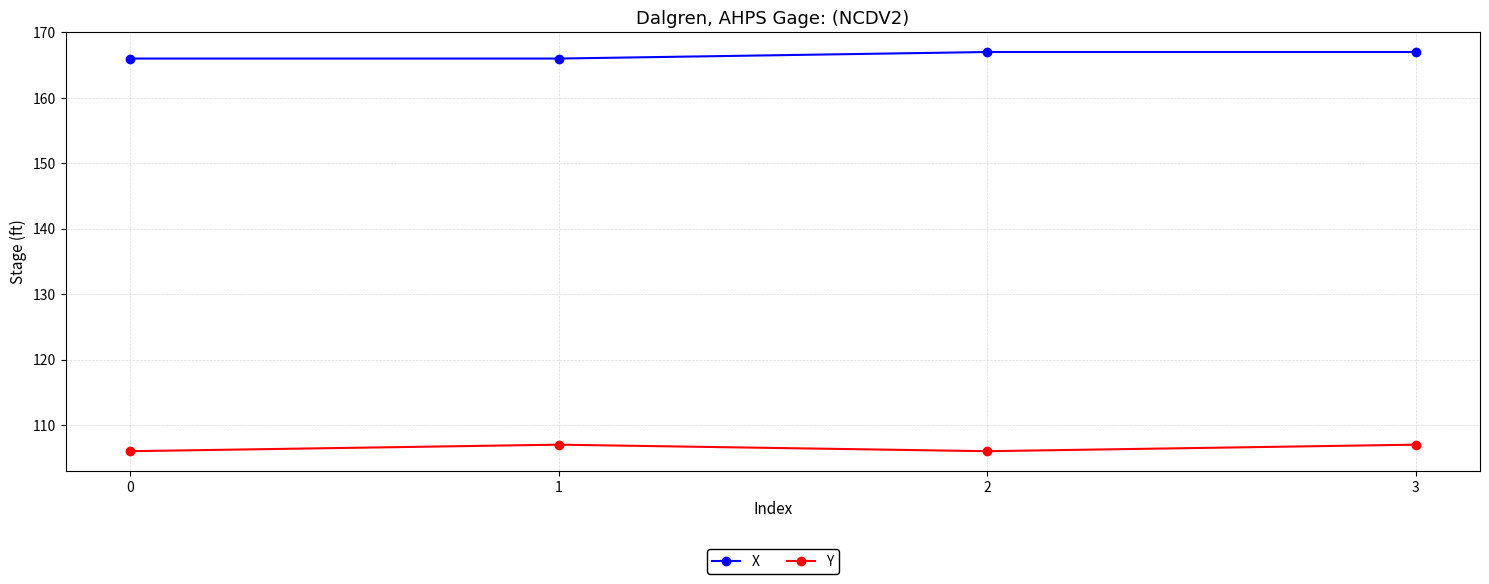

Is this an area chart (filled region under the line)?

No